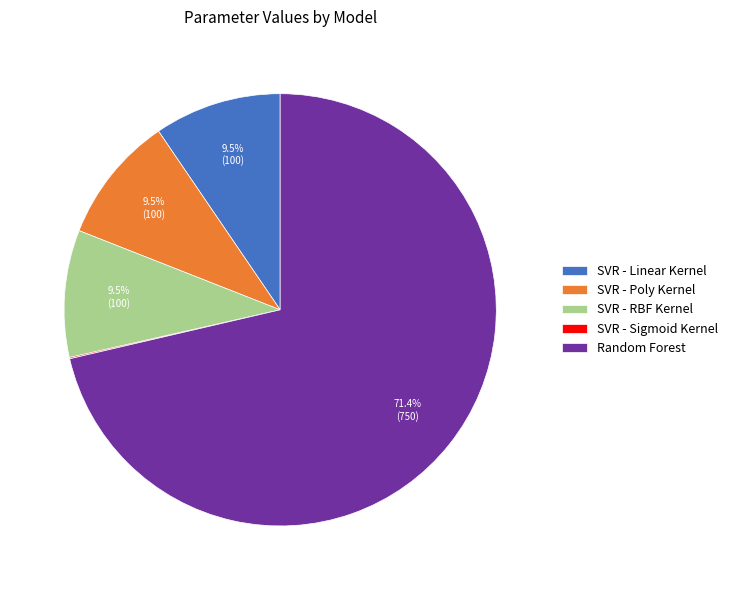

Approximately how many times larger is the value at Random Forest compared to SVR - RBF Kernel?

7.5